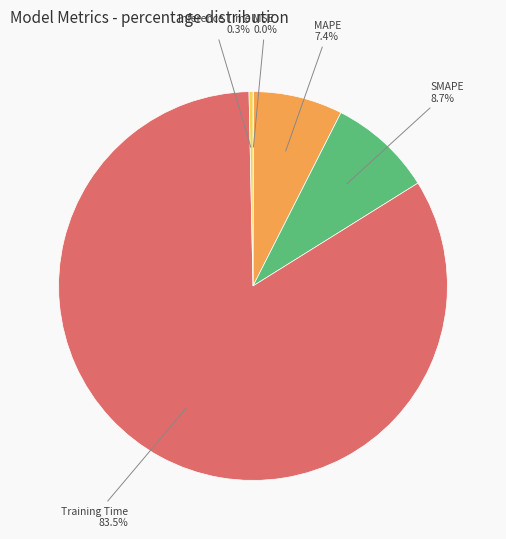

To the nearest percent, what is the average slice percentage?

20%